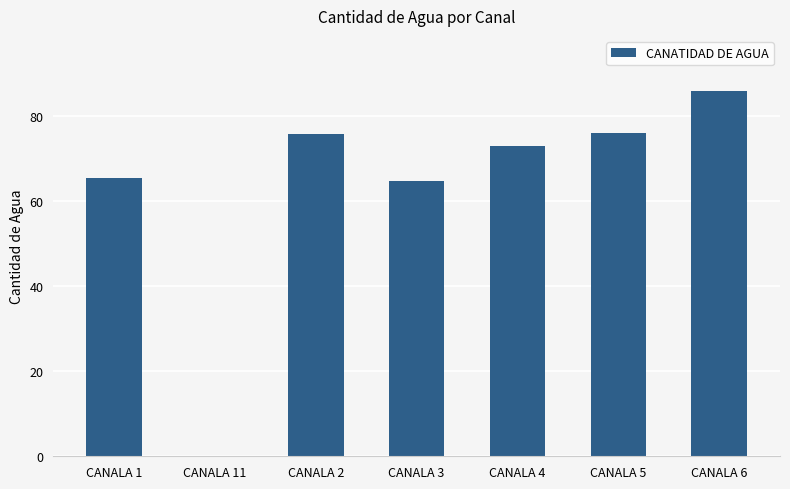

Count the number of data series in this chart.

1